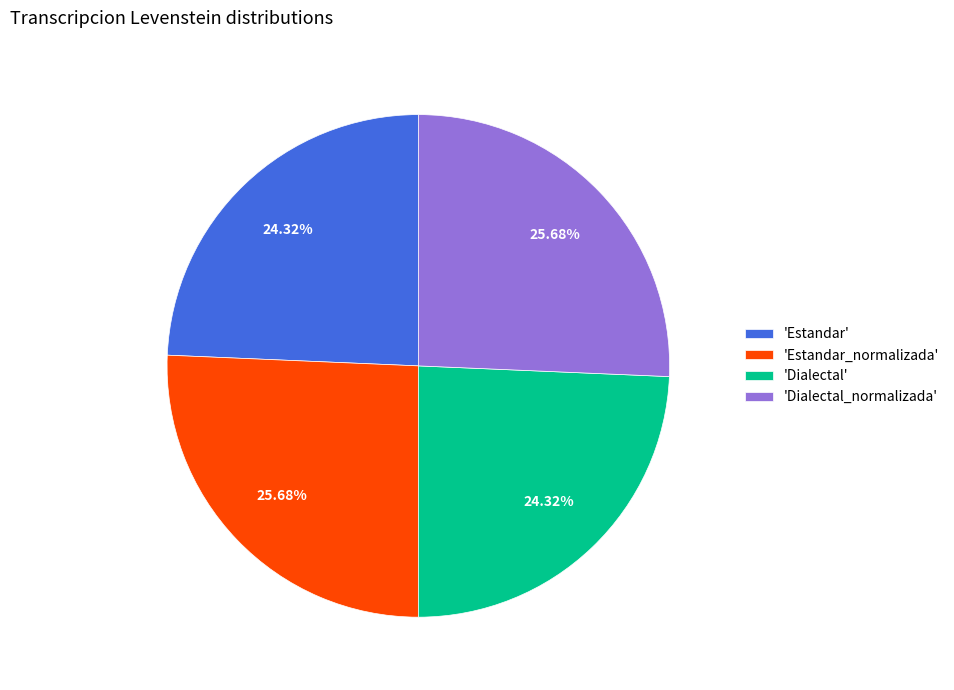

Which has a higher value, 'Dialectal' or 'Estandar_normalizada'?

'Estandar_normalizada'